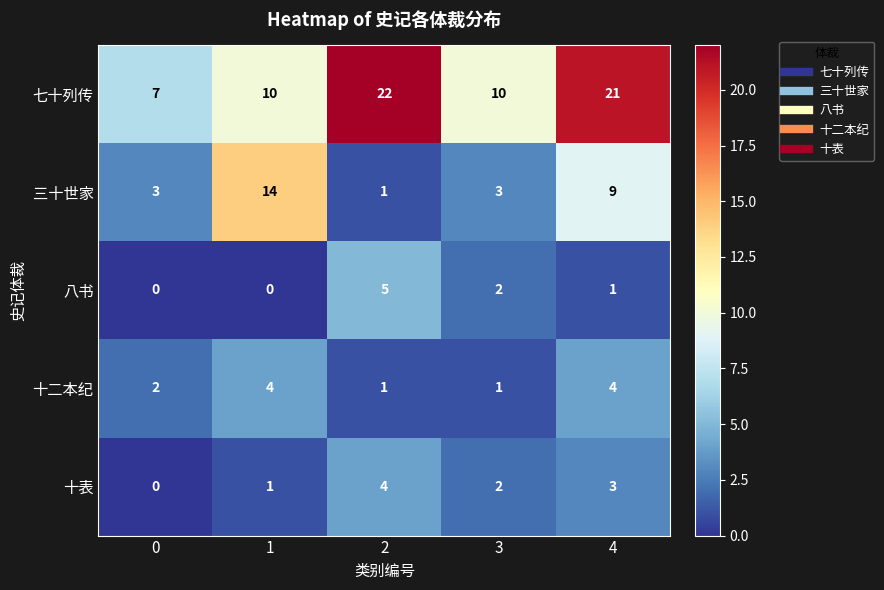

True or false: 八书 has a value of 2 at 3.

True